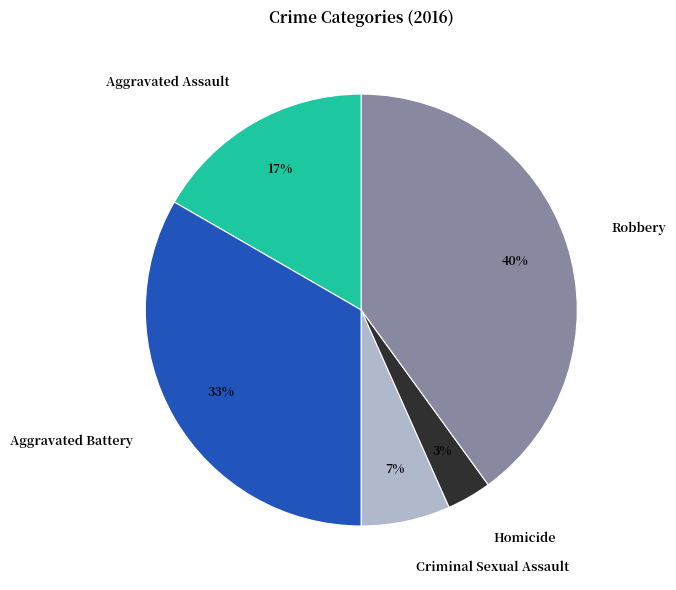

Is it true that Aggravated Battery is 33% of the pie?

True